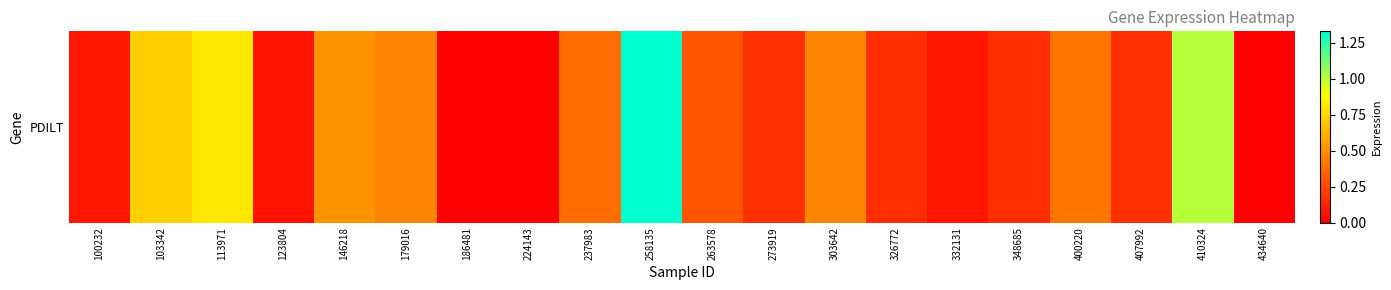

The value at 123804 is 0.1. True or false?

False